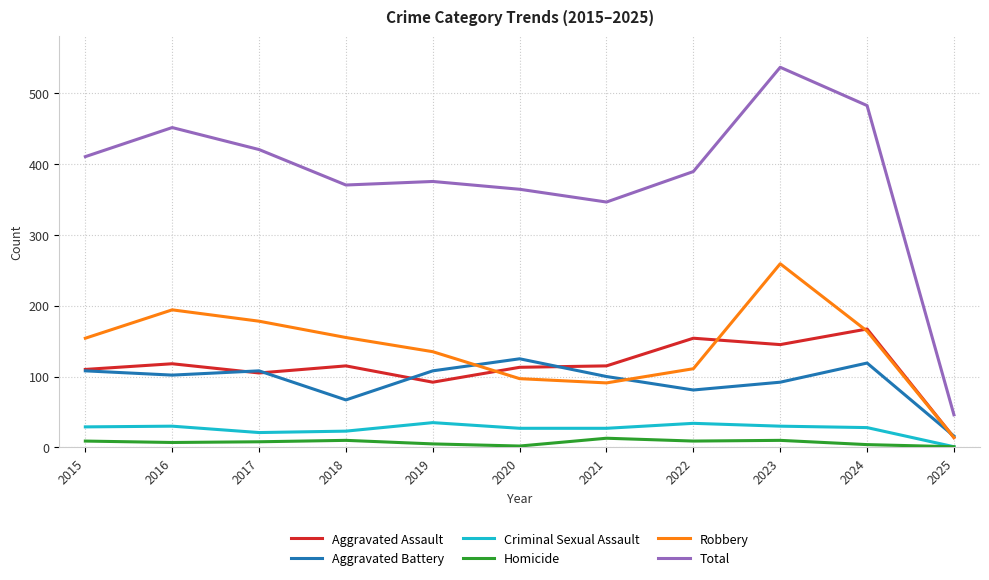

What is the average value of the Criminal Sexual Assault series?

26